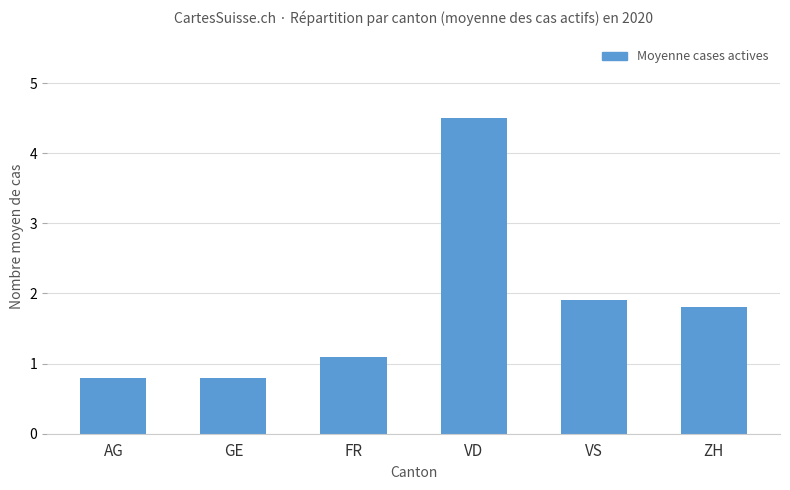

What position from the right is FR?

4